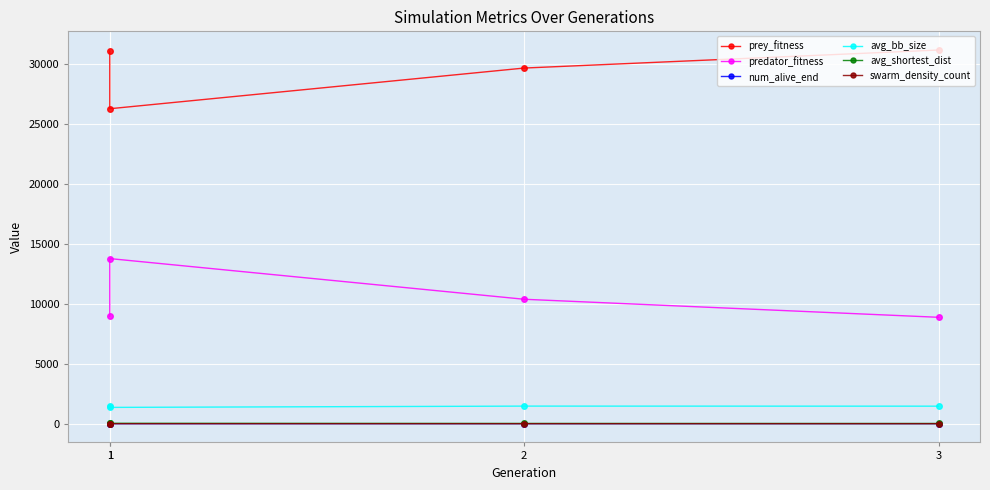

Between 1 and 2, which series saw the biggest shift?

prey_fitness